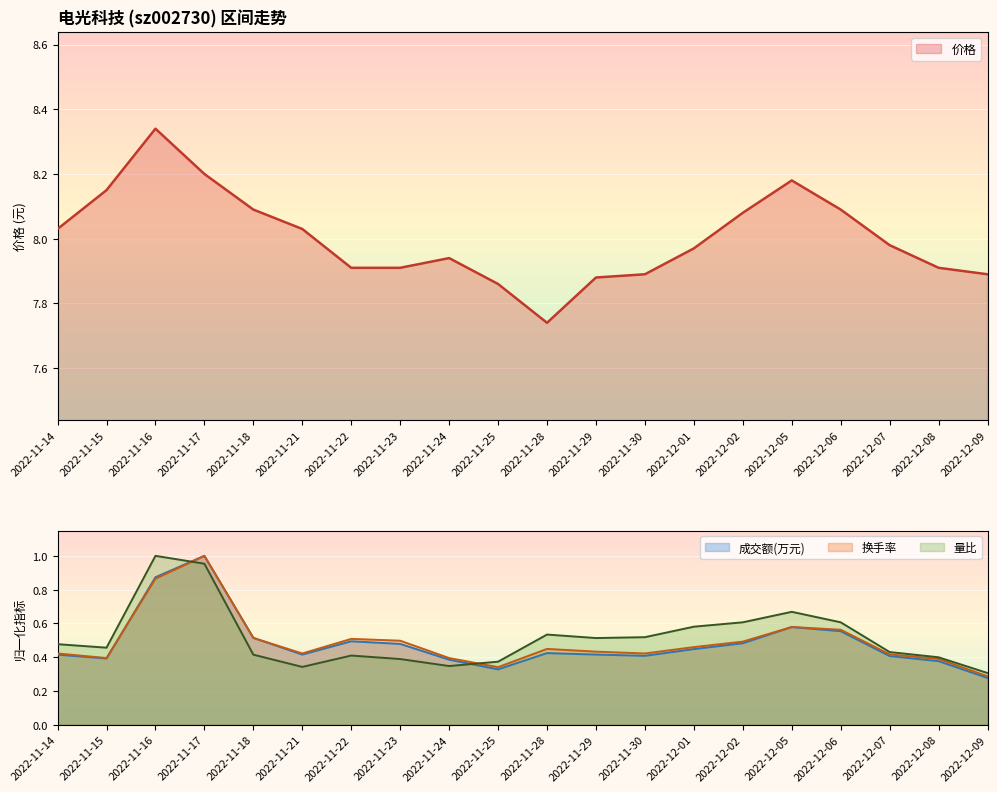

What is the spread (max minus min) of values at 2022-11-24?

7.6